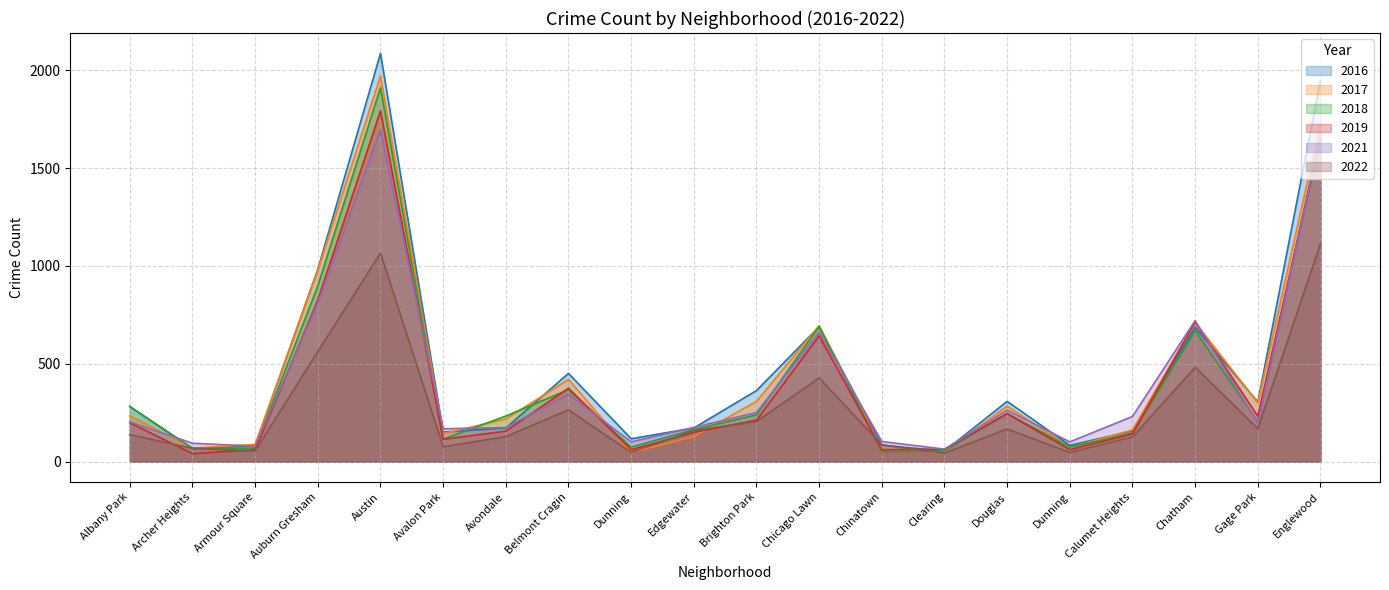

At which label is 2016 closest to 1070?

Auburn Gresham